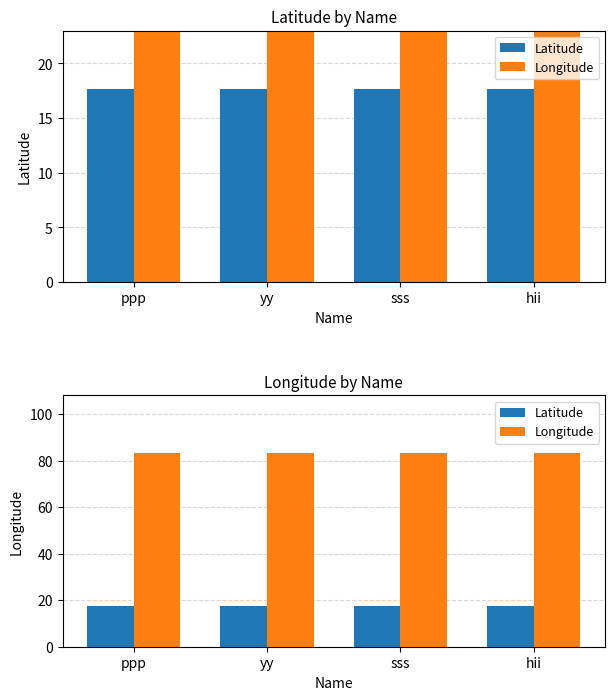

What is the difference between the highest and lowest values at sss?

65.5